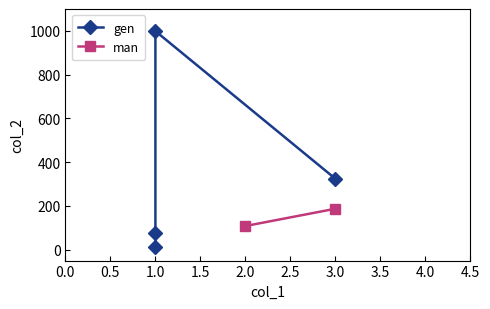

What is the difference between the second highest and minimum values?

314